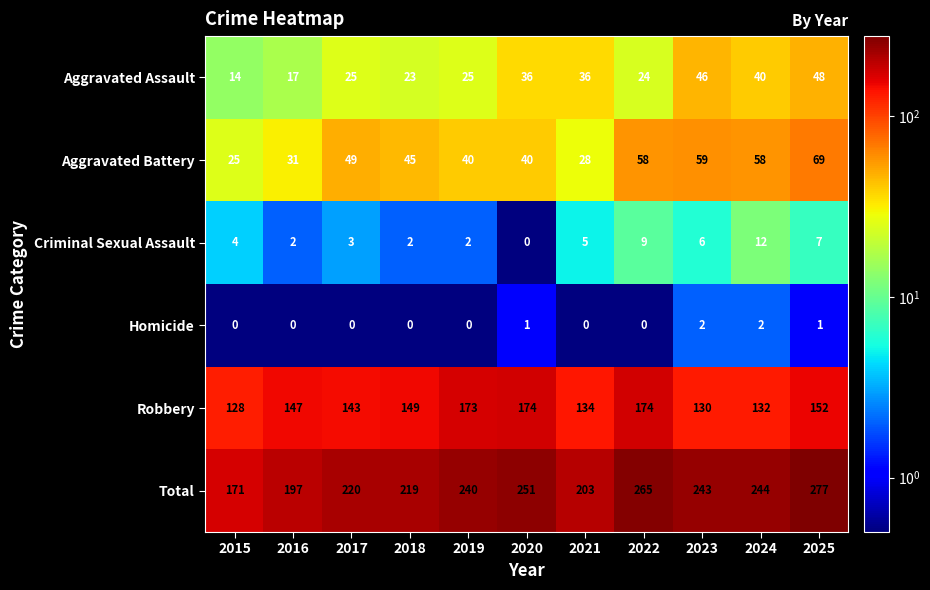

What is the total value across all series at 2023?

486